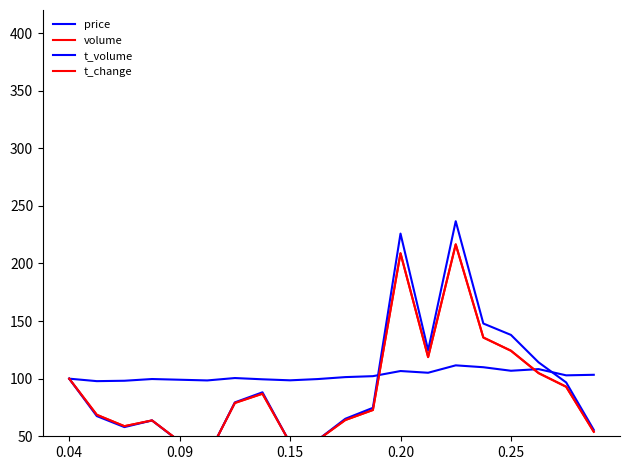

What is the label of the 20th point from the left?

19